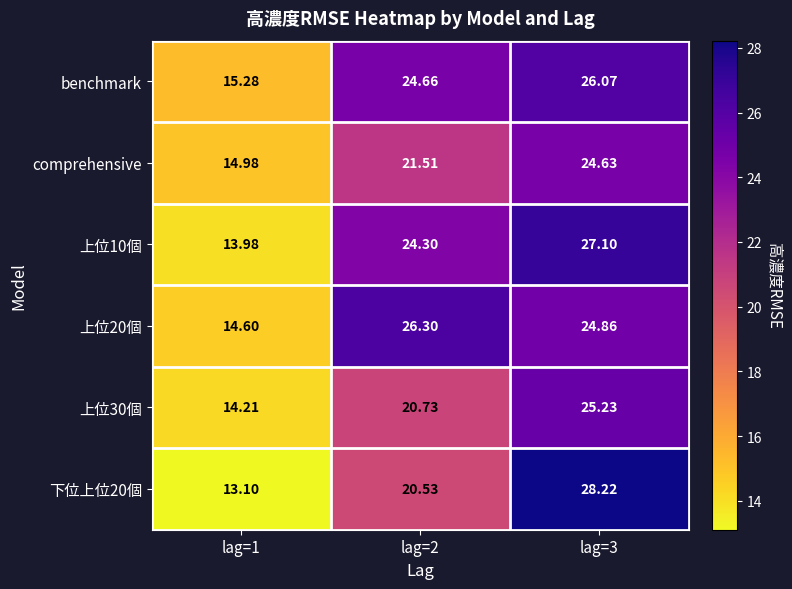

At which category does the chart reach its minimum across all series?

lag=1